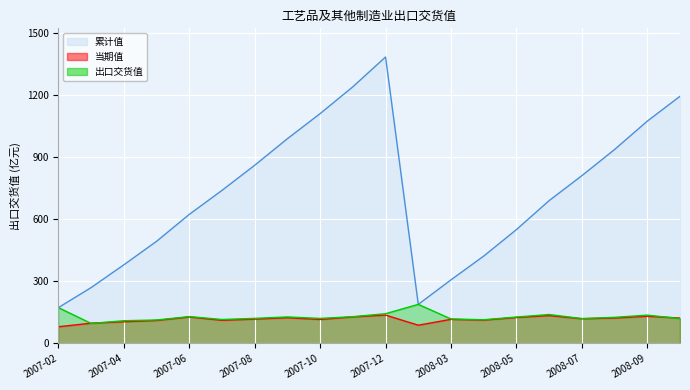

What is the sum of the 累计值 values at 2007-08 and 2008-09?

1933.5